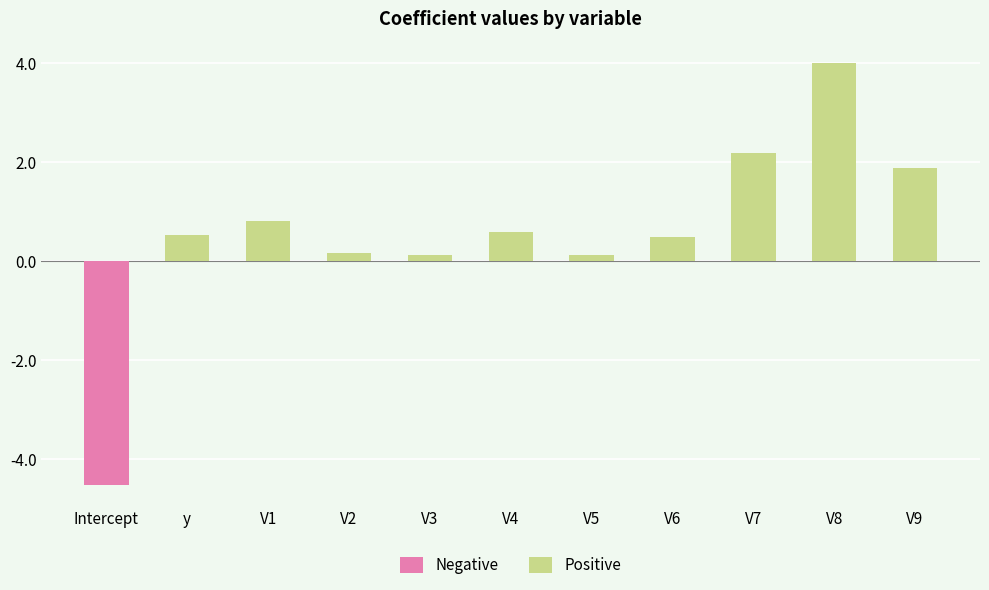

What value does the data have at Intercept?

-4.5